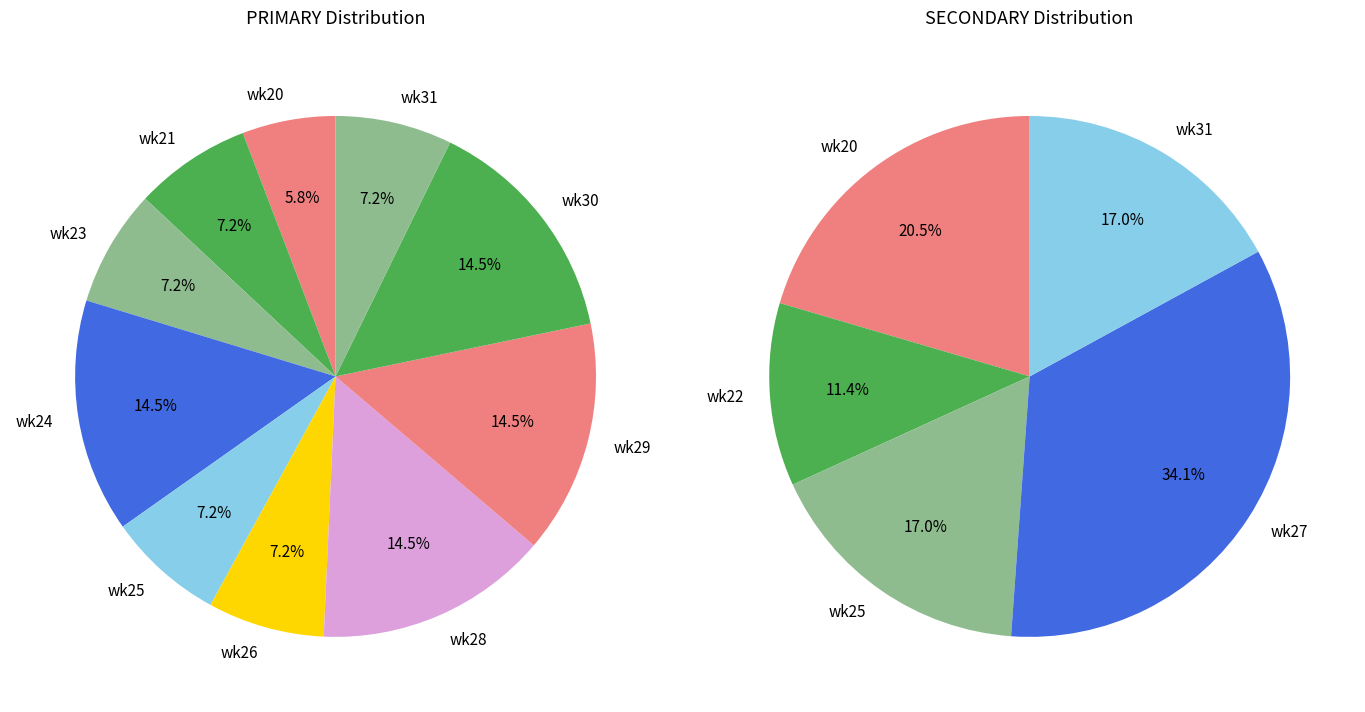

Is it true that wk32 is 0% of the pie?

True